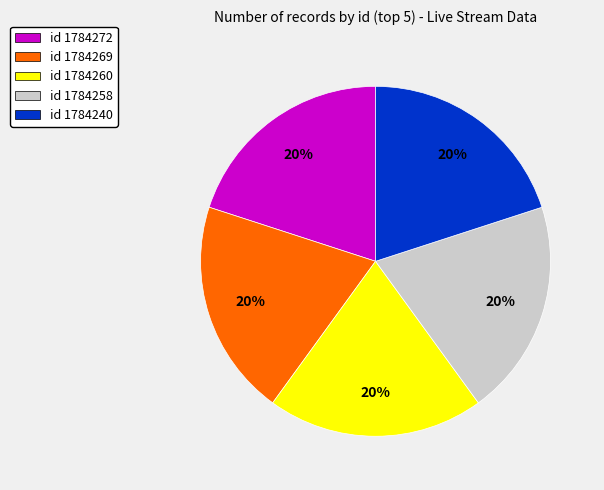

Is there a majority slice in this chart?

No